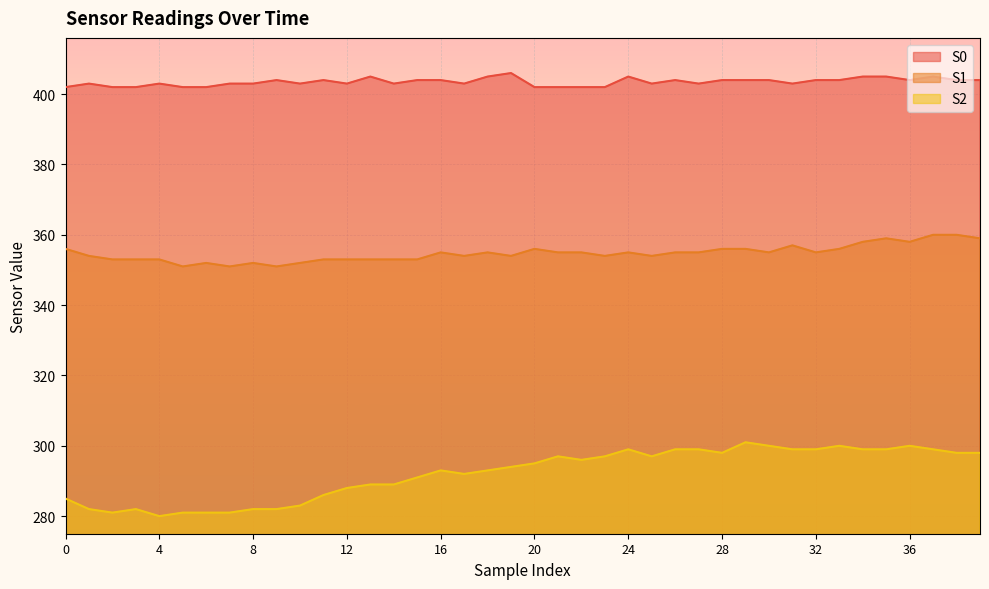

Reading left to right, transcribe all the data shown in this chart.

S0: 0=402	1=403	2=402	3=402	4=403	5=402	6=402	7=403	8=403	9=404	10=403	11=404	12=403	13=405	14=403	15=404	16=404	17=403	18=405	19=406	20=402	21=402	22=402	23=402	24=405	25=403	26=404	27=403	28=404	29=404	30=404	31=403	32=404	33=404	34=405	35=405	36=404	37=405	38=404	39=404
S1: 0=356	1=354	2=353	3=353	4=353	5=351	6=352	7=351	8=352	9=351	10=352	11=353	12=353	13=353	14=353	15=353	16=355	17=354	18=355	19=354	20=356	21=355	22=355	23=354	24=355	25=354	26=355	27=355	28=356	29=356	30=355	31=357	32=355	33=356	34=358	35=359	36=358	37=360	38=360	39=359
S2: 0=285	1=282	2=281	3=282	4=280	5=281	6=281	7=281	8=282	9=282	10=283	11=286	12=288	13=289	14=289	15=291	16=293	17=292	18=293	19=294	20=295	21=297	22=296	23=297	24=299	25=297	26=299	27=299	28=298	29=301	30=300	31=299	32=299	33=300	34=299	35=299	36=300	37=299	38=298	39=298